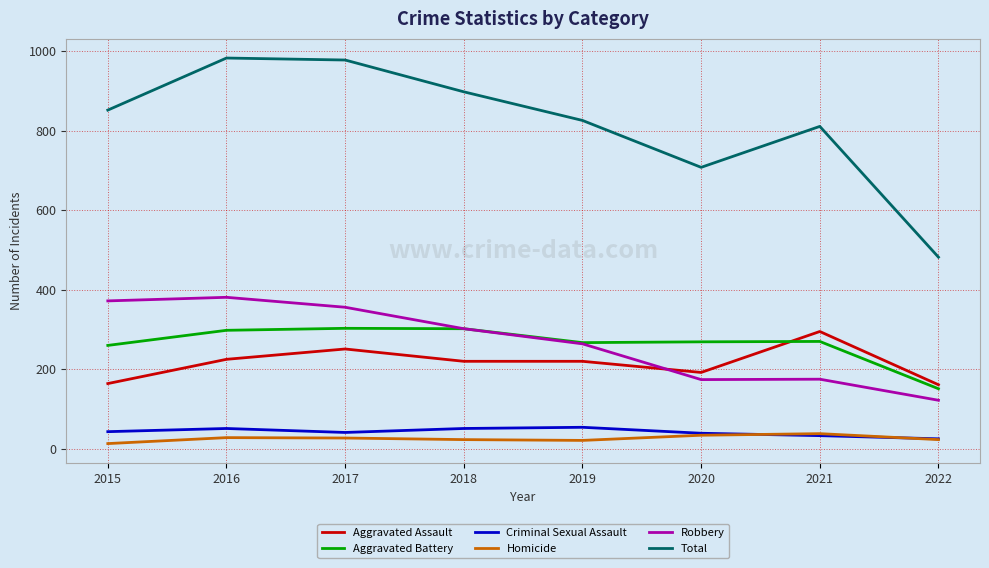

What is the greatest value displayed?

983